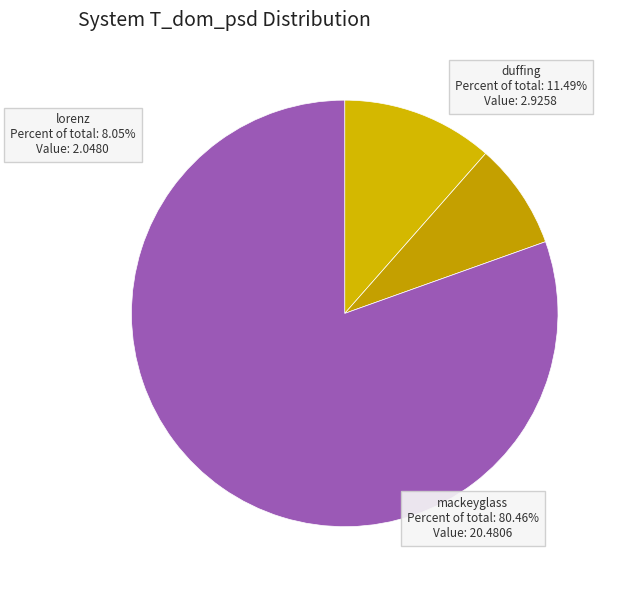

What is the largest slice in the pie chart?

mackeyglass